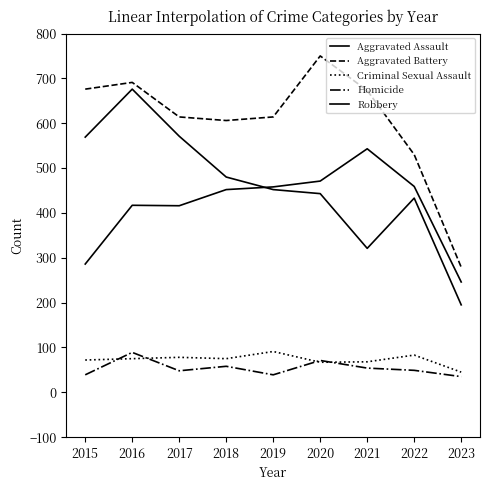

Reading right to left, list all the values displayed in this chart.

Aggravated Assault: 246	459	543	471	458	452	416	417	286
Aggravated Battery: 279	530	673	750	614	606	614	691	676
Criminal Sexual Assault: 45	83	68	67	91	75	78	75	72
Homicide: 35	49	54	71	39	58	48	89	39
Robbery: 195	433	321	443	452	480	571	676	569